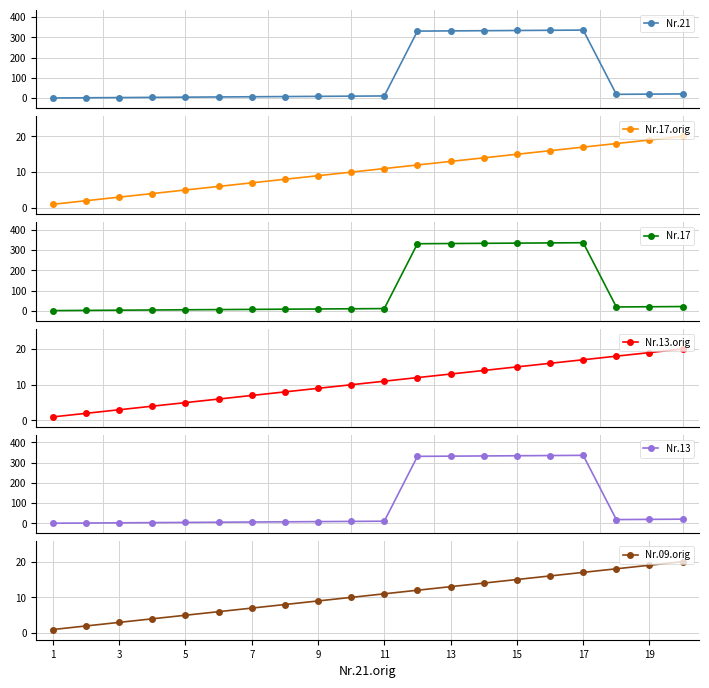

List the labels in order of Nr.13.orig value, smallest first.

1, 3, 5, 7, 9, 11, 13, 15, 17, 19, 10, 11, 12, 13, 14, 15, 16, 17, 18, 19